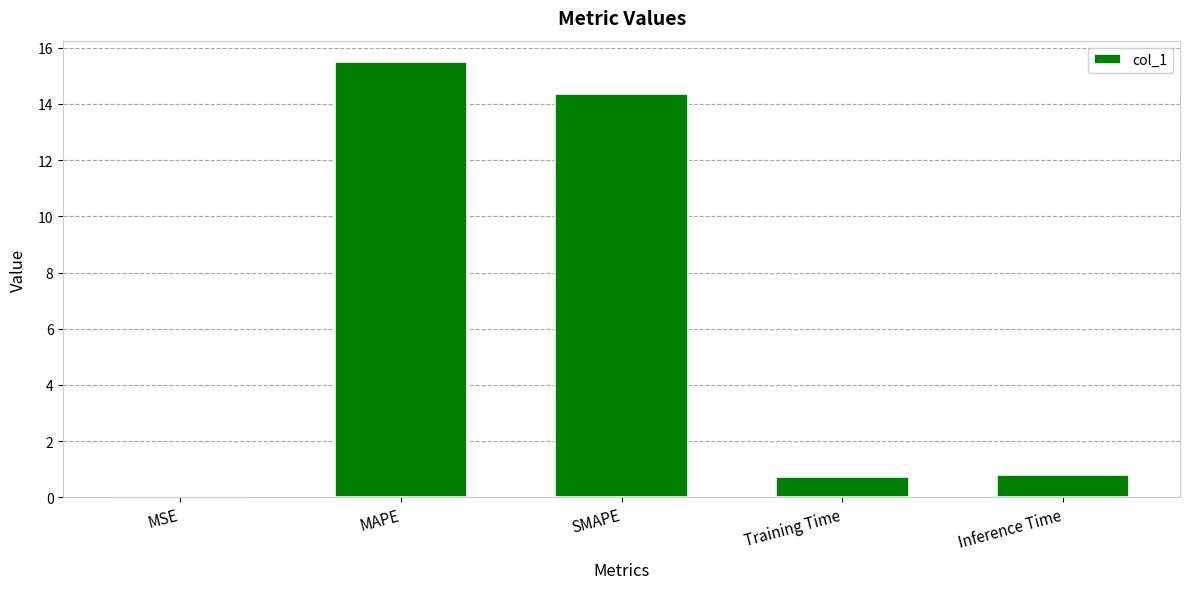

Which has a higher value, MAPE or Training Time?

MAPE